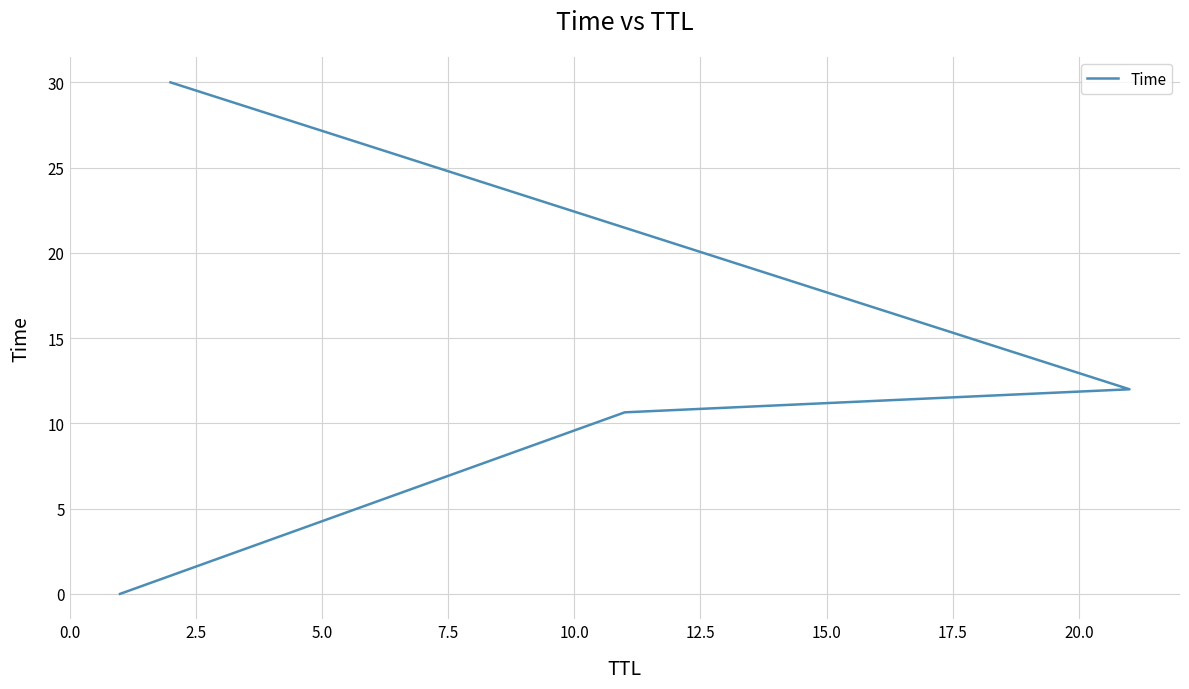

Does the chart display data point markers on the line(s)?

No